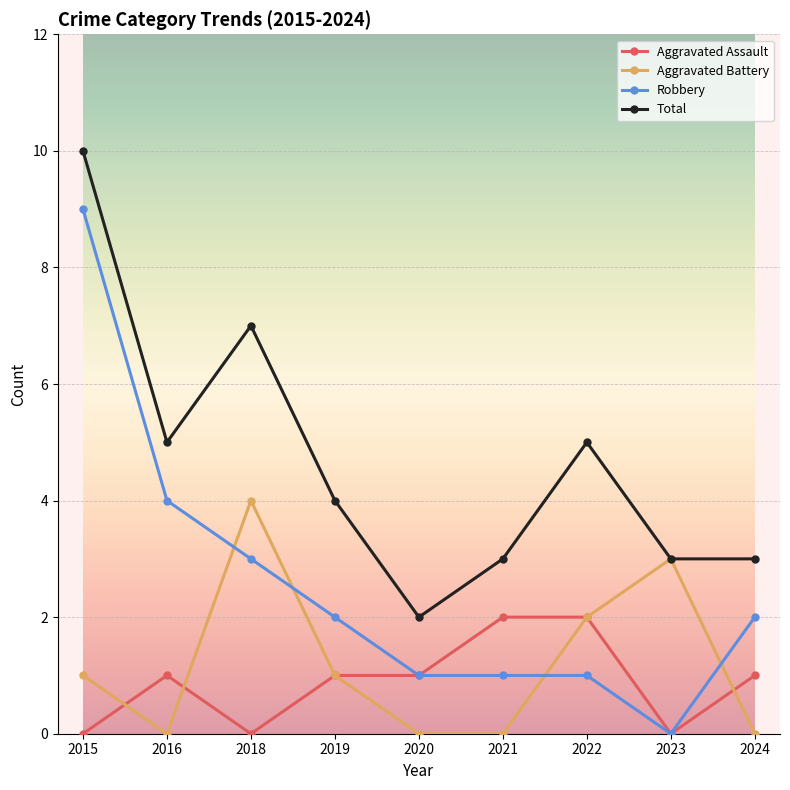

Is the value of Aggravated Assault at 2015 greater than the value of Robbery at 2020?

No